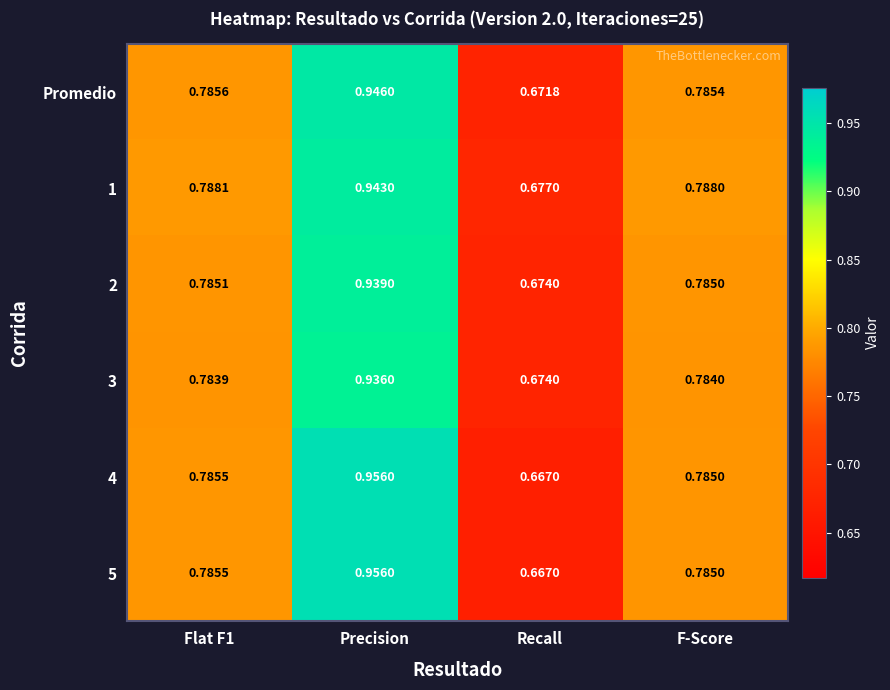

Which category has the lowest value in the 5 series?

Recall